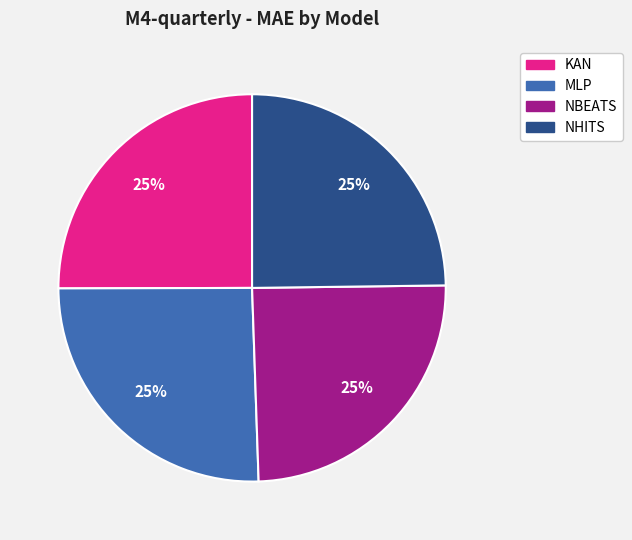

Is it true that NHITS is 38% of the pie?

False